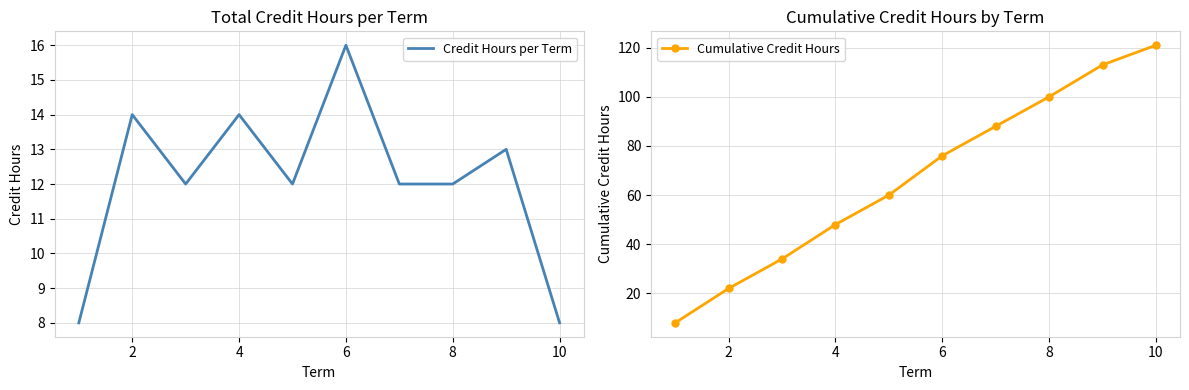

True or false: Cumulative Credit Hours and Credit Hours per Term cross at least once.

False